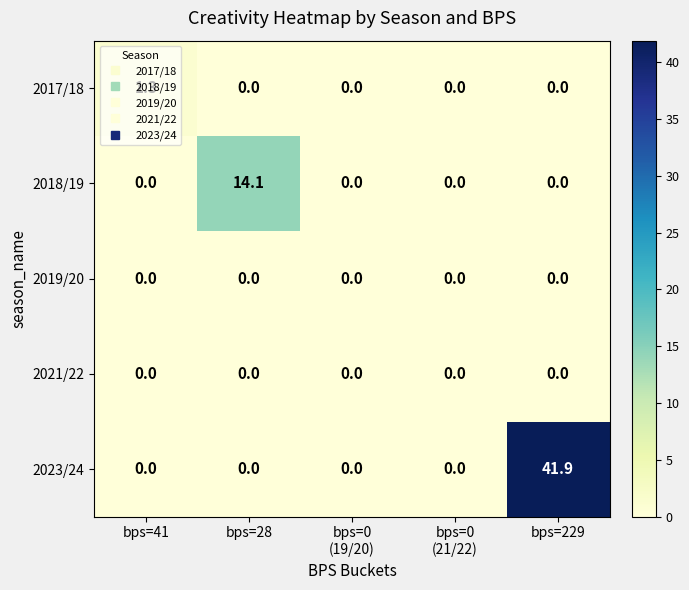

True or false: 2023/24 has a value of 41.9 at bps=229.

True